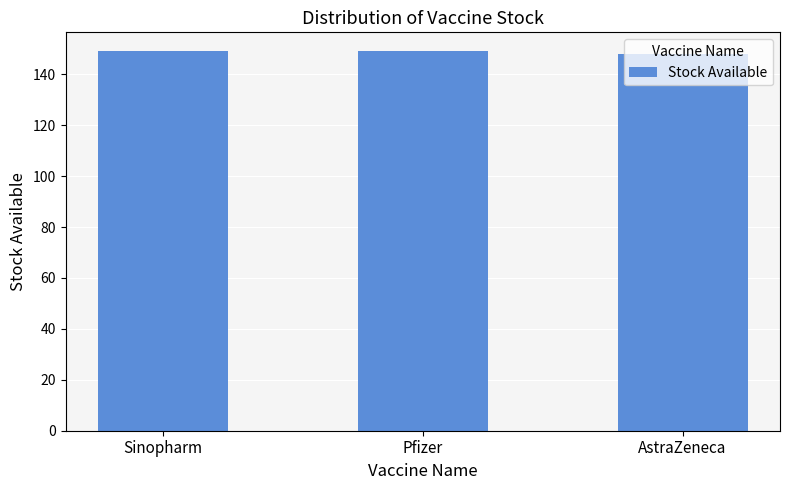

What value does the data have at Sinopharm?

149